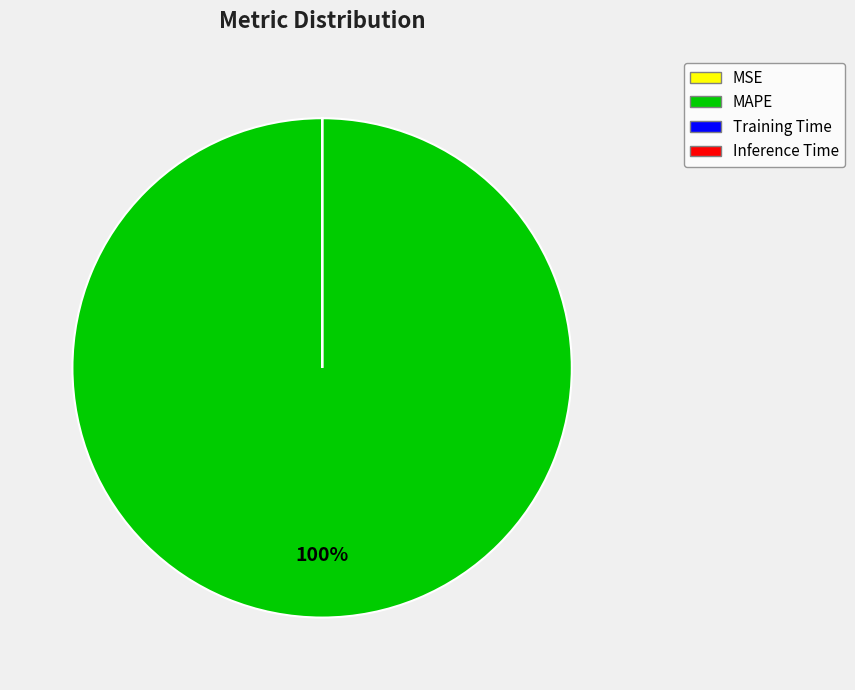

Which slice is the largest?

MAPE